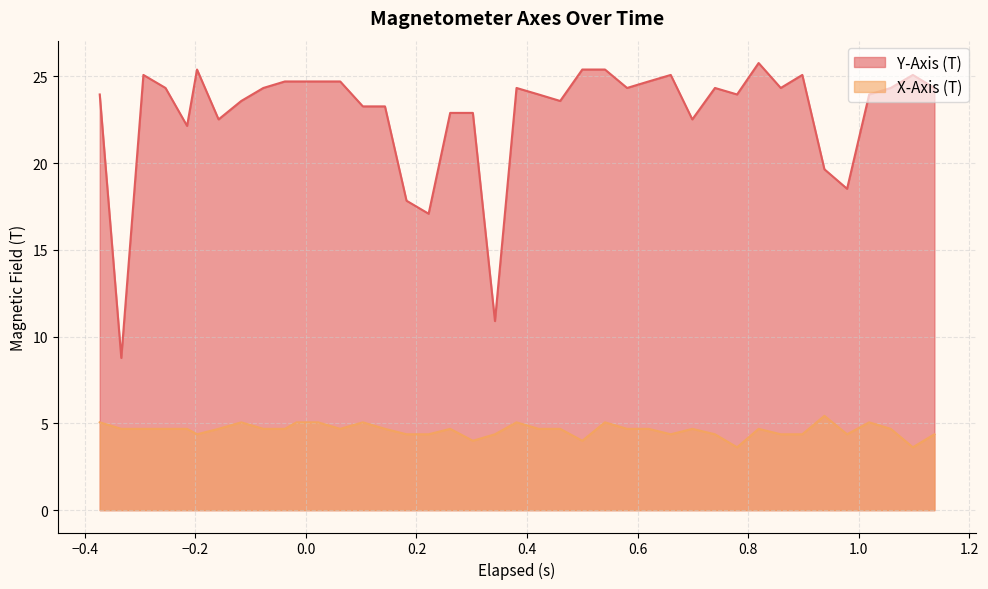

True or false: Y-Axis (T) and X-Axis (T) intersect in this chart.

False